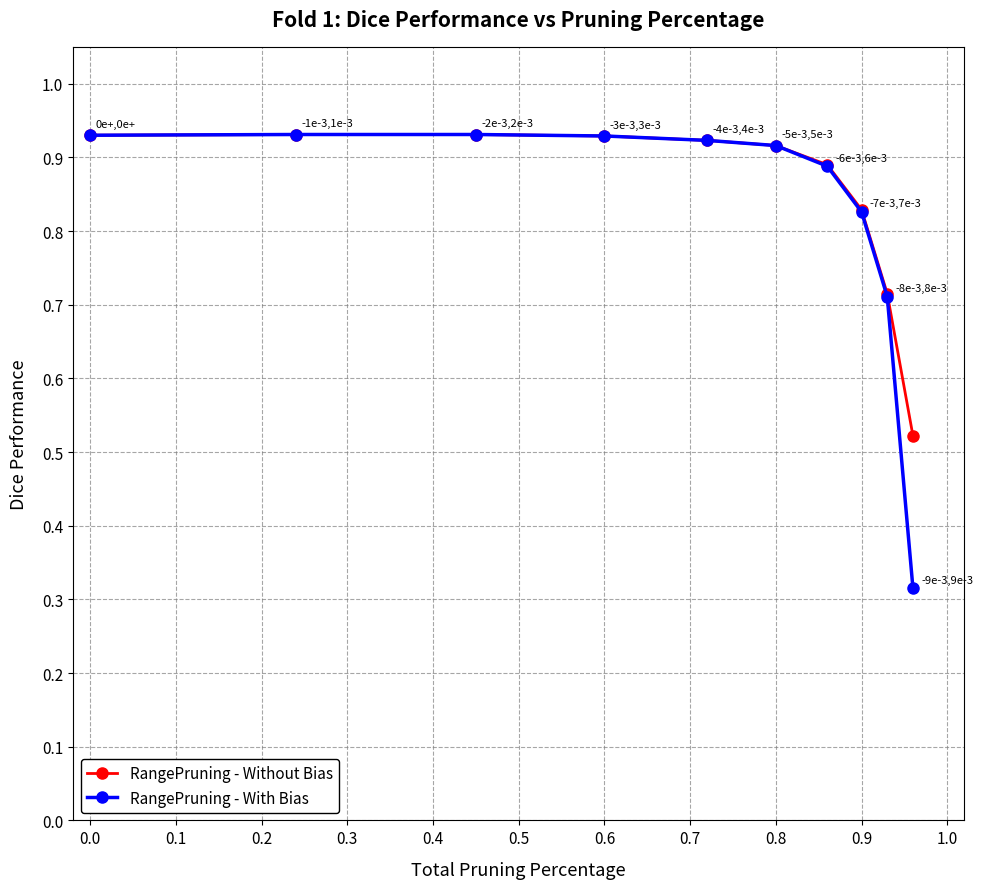

Which series has the widest spread of values?

RangePruning - With Bias